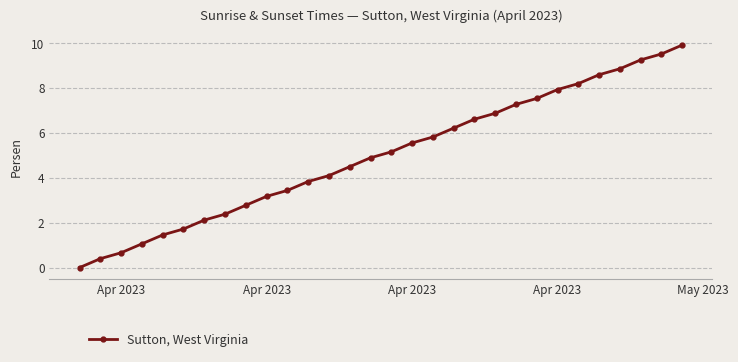

How many data points are above 5?

15